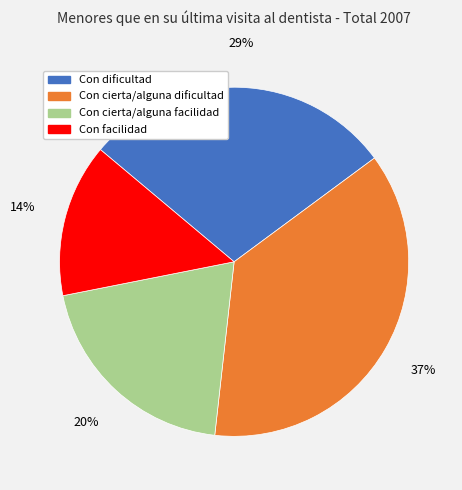

Rank the categories by value from lowest to highest.

Con facilidad, Con cierta/alguna facilidad, Con dificultad, Con cierta/alguna dificultad